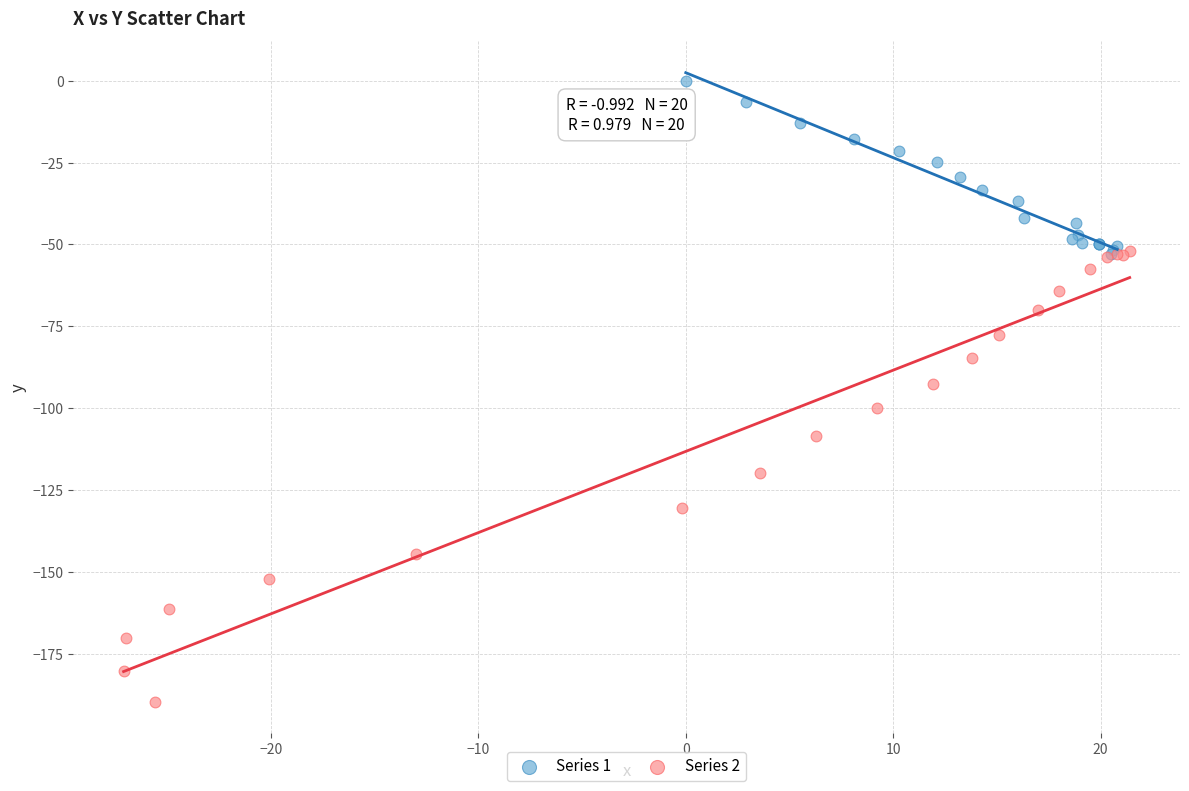

Which series has the largest Y range (max minus min)?

Series 2